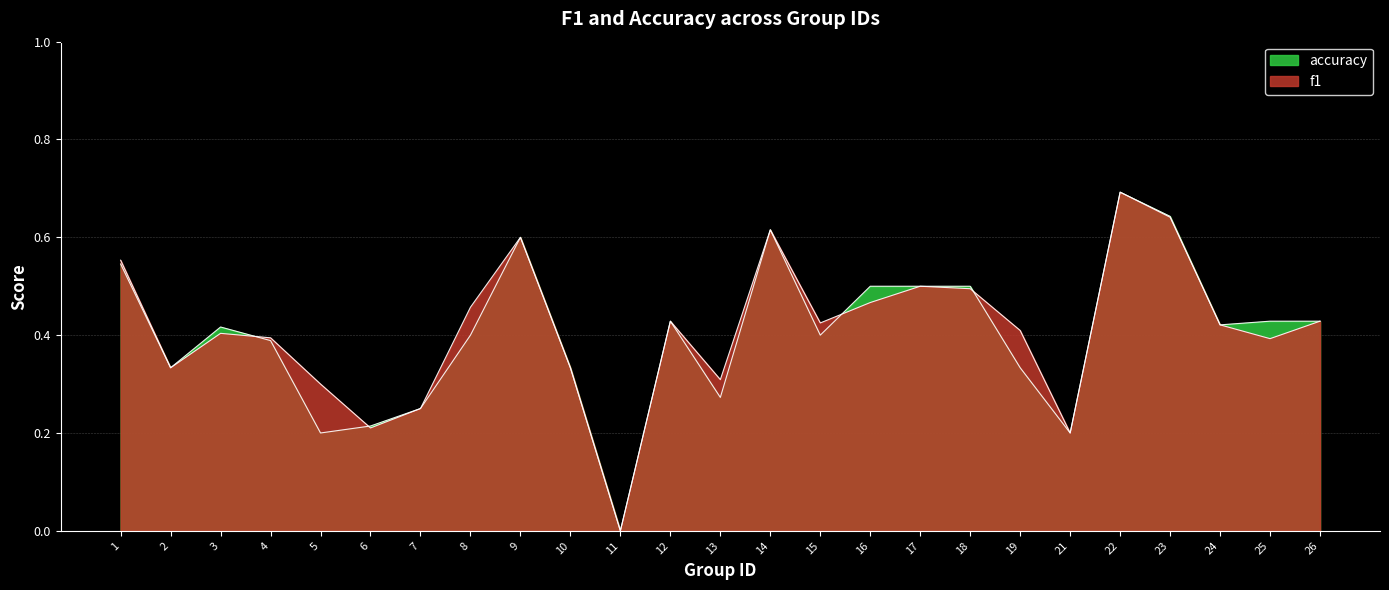

Does the chart display data point markers on the line(s)?

No